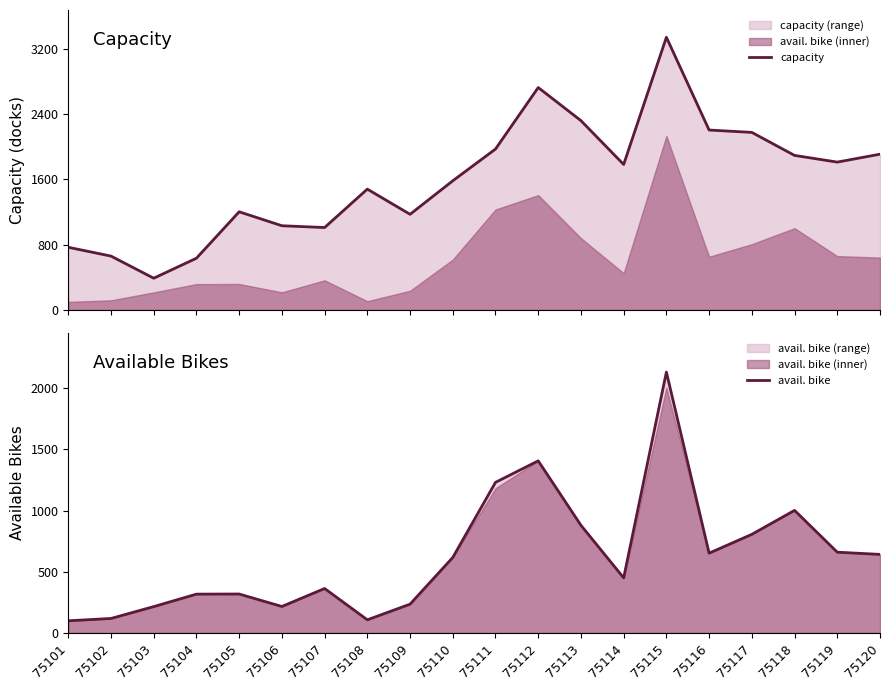

Which series has the largest total across all categories?

capacity